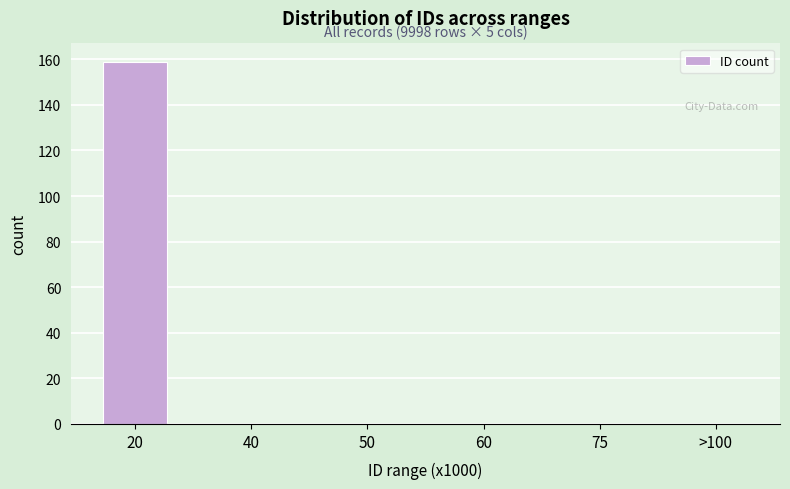

Reading left to right, list all the values displayed in this chart.

20=159	40=0	50=0	60=0	75=0	>100=0